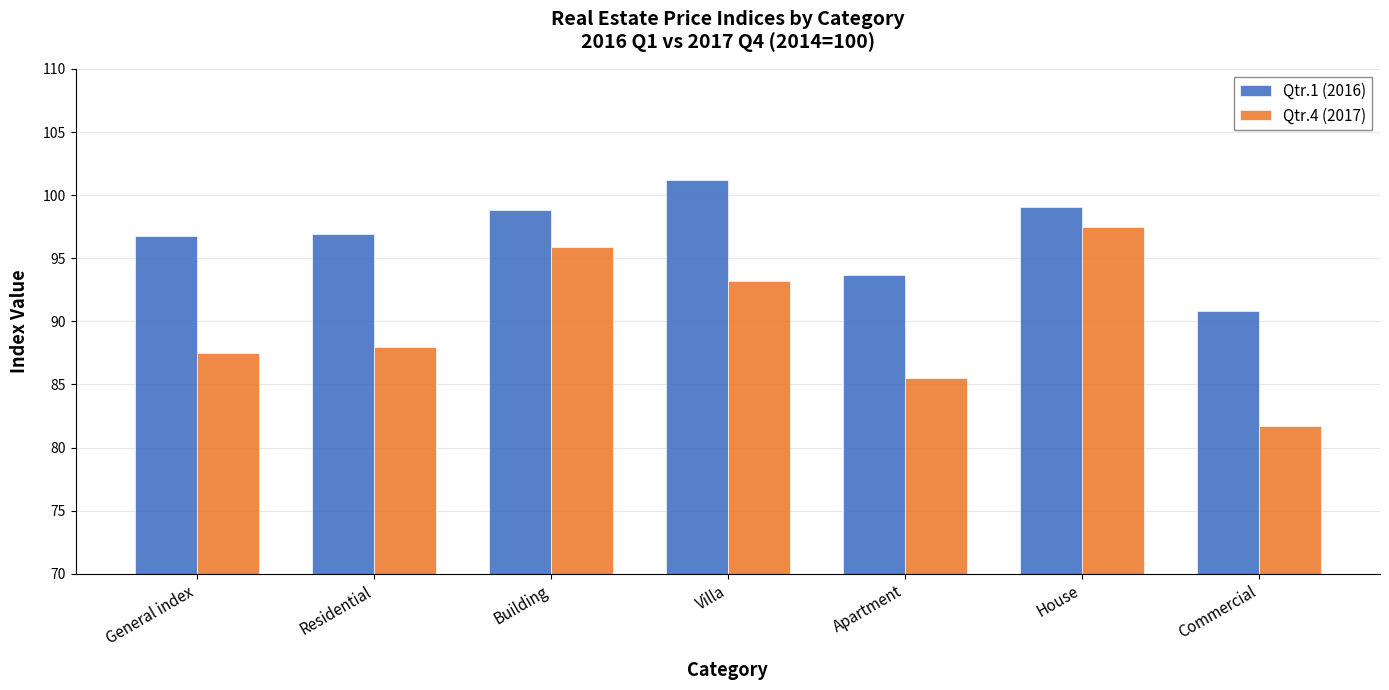

True or false: Qtr.4 (2017) has a value of 23.9 at Apartment.

False